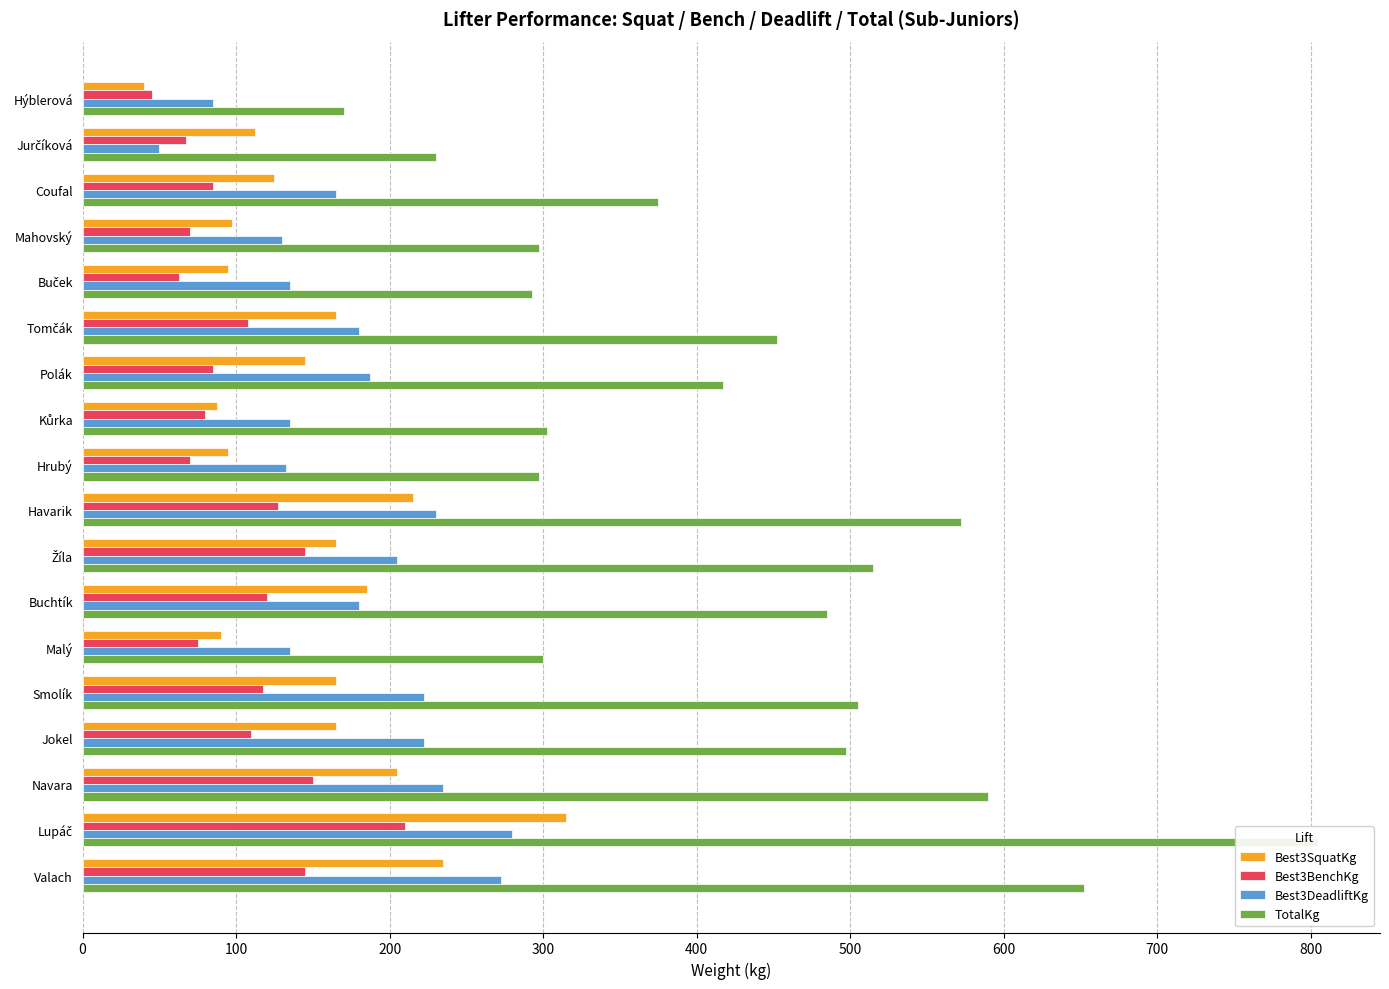

How many categories are shown in the chart?

18